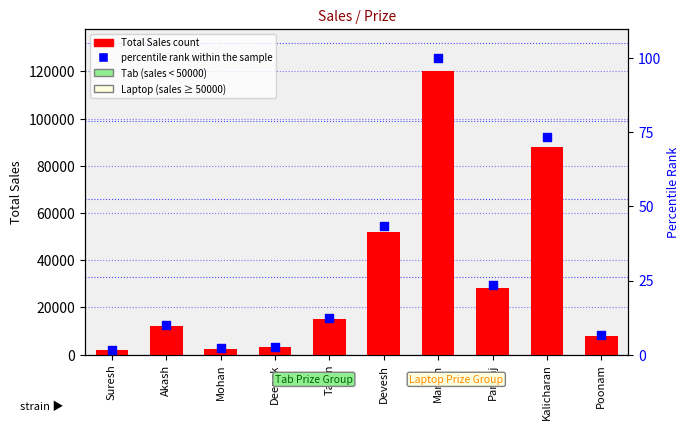

Which series contains the highest Y value?

Total Sales